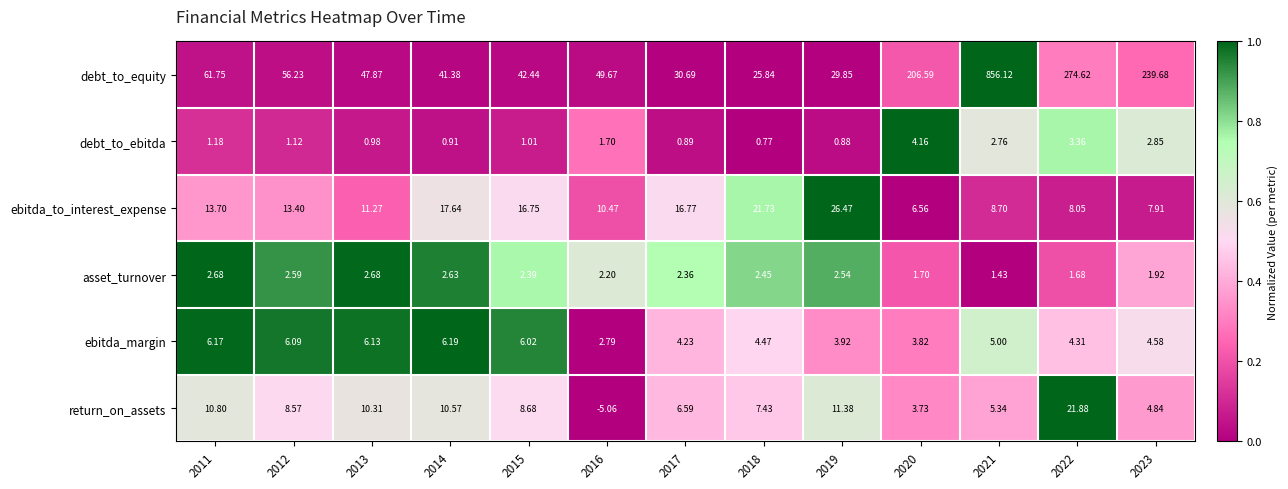

Which series changed the most between 2013 and 2023?

debt_to_equity